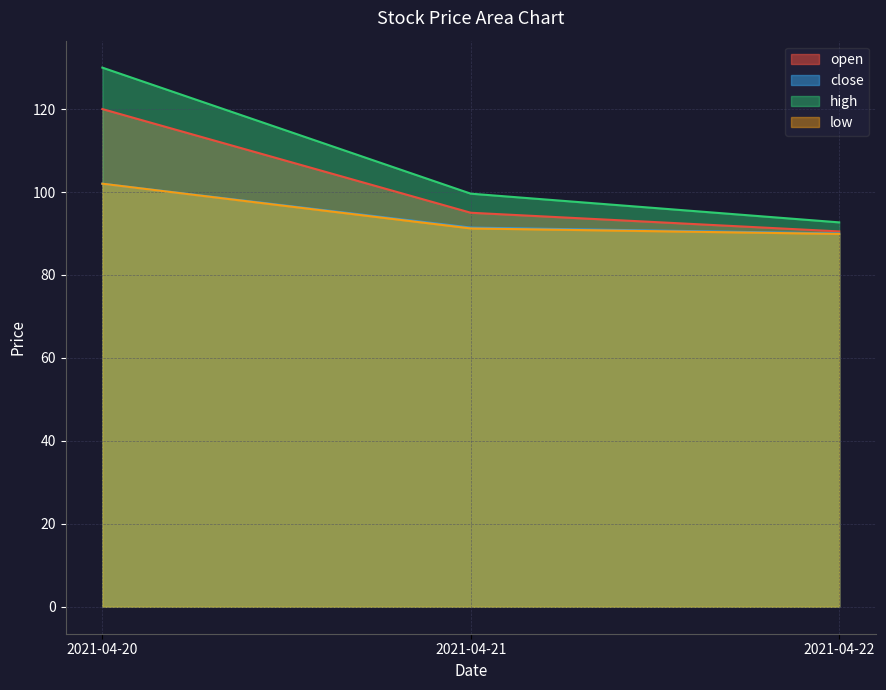

What is the value of the low point at the 2nd from the left?

91.2